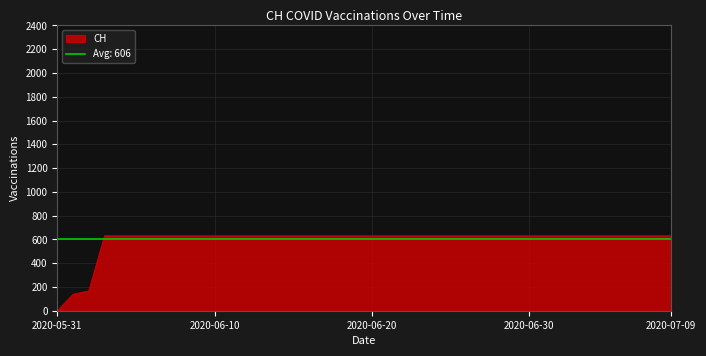

Count the number of categories in the chart.

40